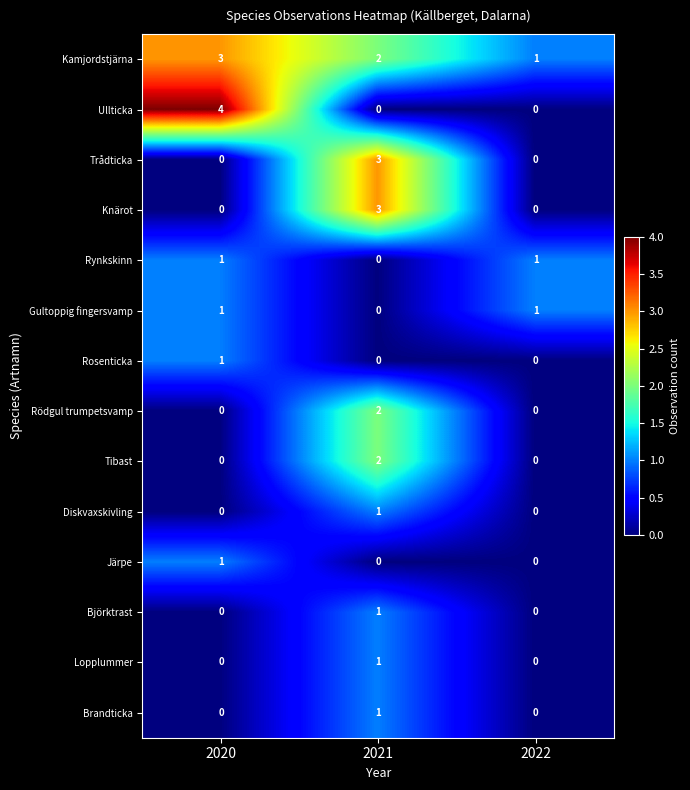

What is the sum of the Kamjordstjärna values at 2020 and 2021?

5